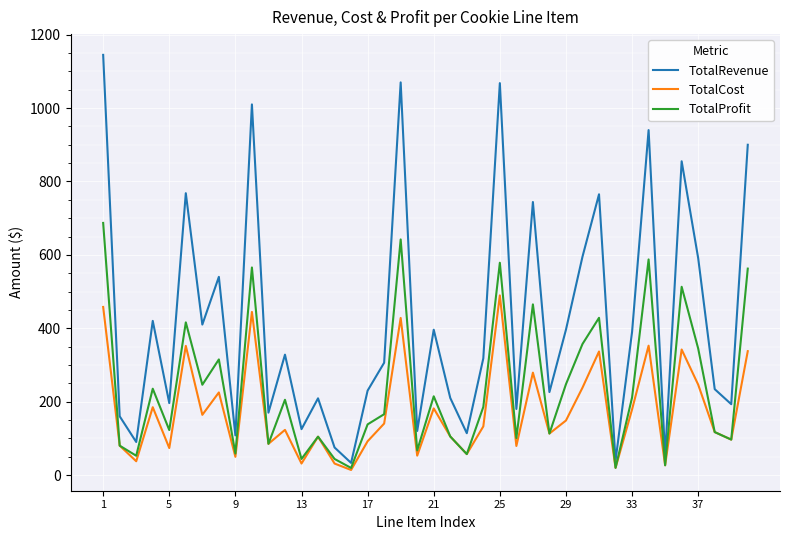

What is the maximum value shown in the chart?

1145.0